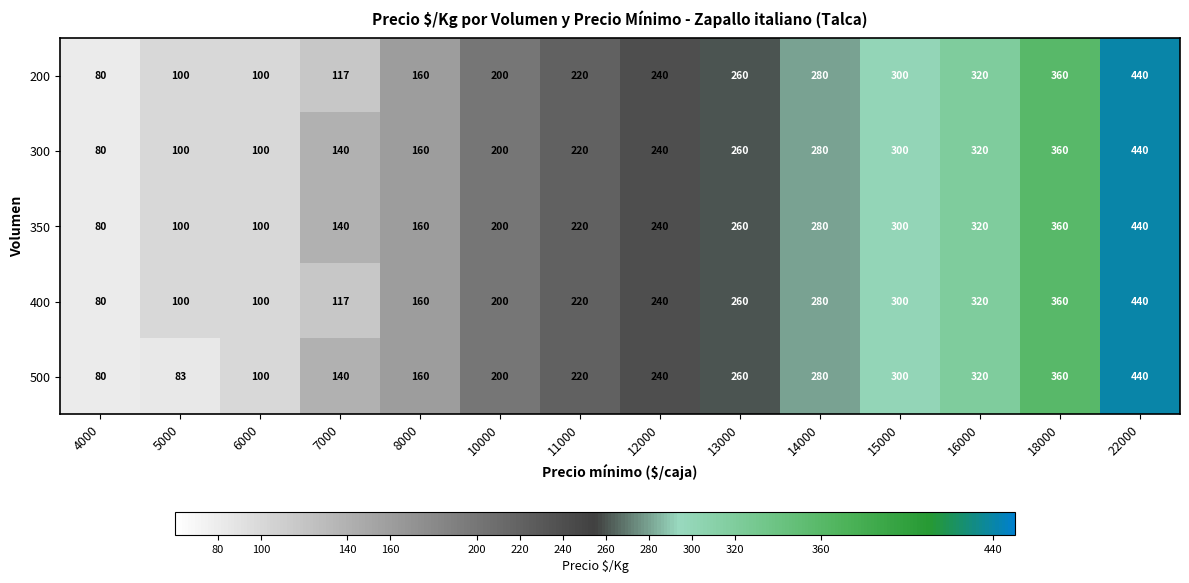

What is the average value of the 300 series?

229